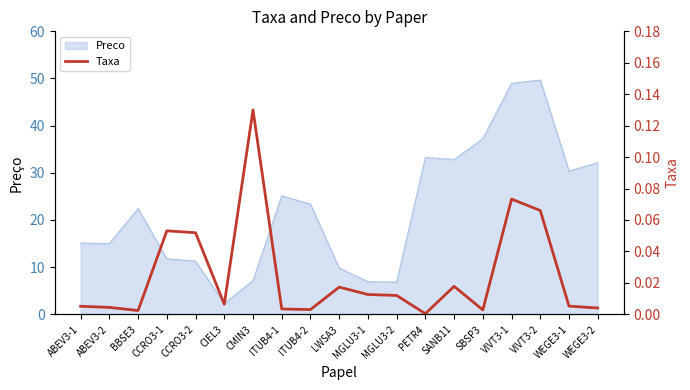

What is the difference between the maximum and minimum values?

0.1